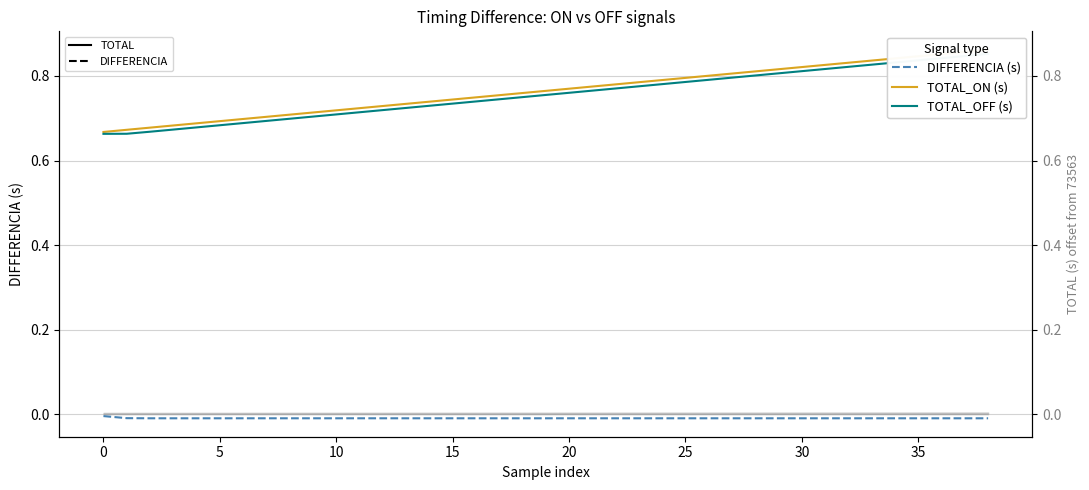

What is the difference between the TOTAL_ON (s) values at 28 and 38?

0.1